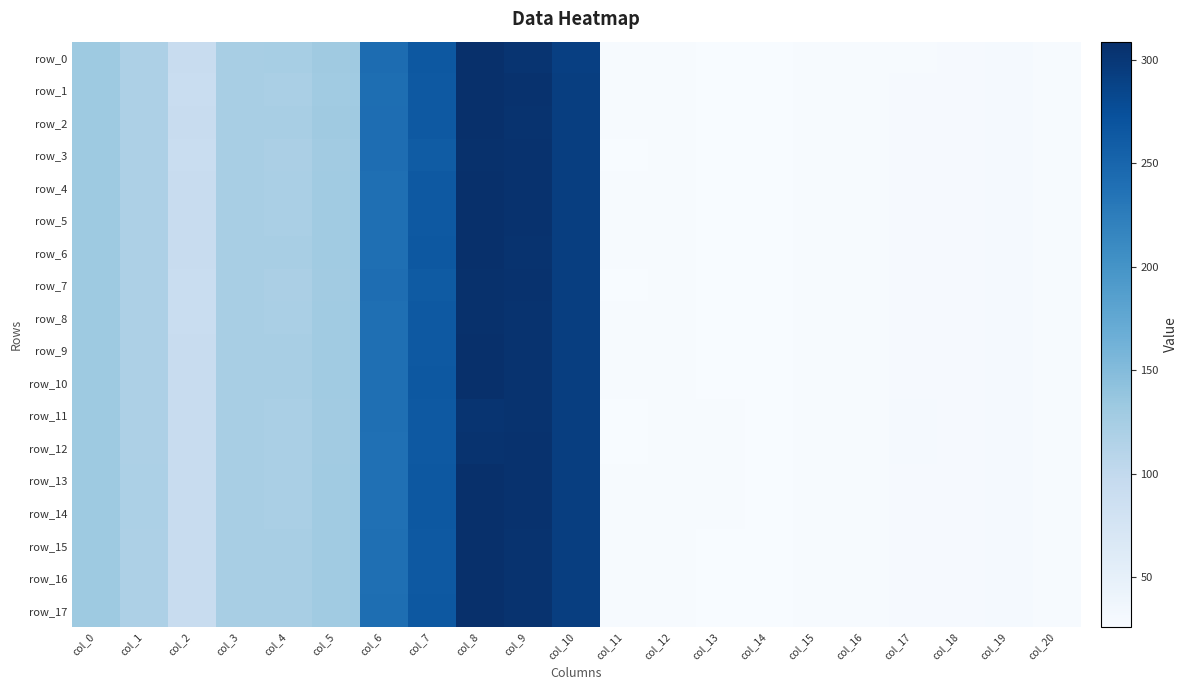

Which series has the largest range (max minus min)?

row_14